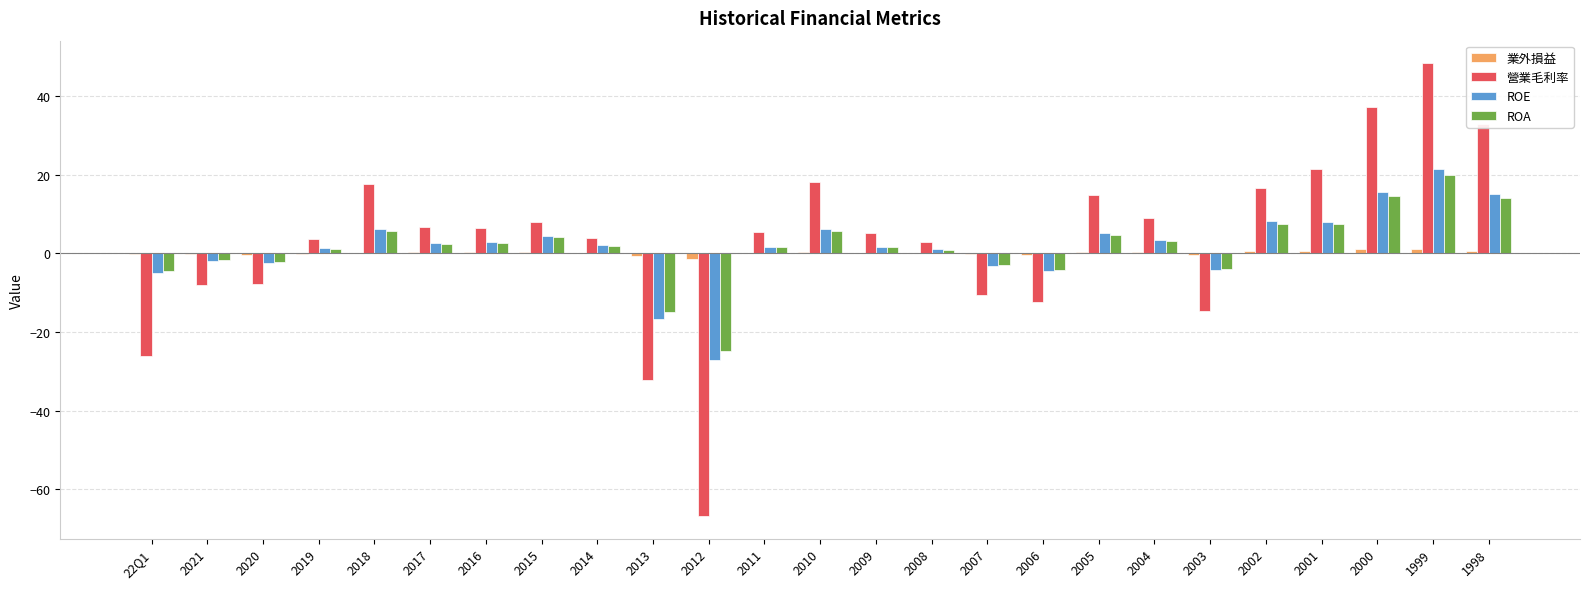

What is the maximum value shown in the chart?

48.3